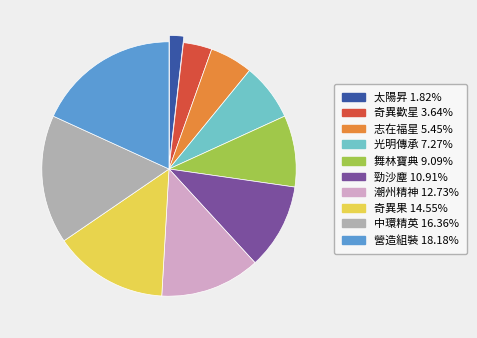

Which slice is the largest?

營造組裝